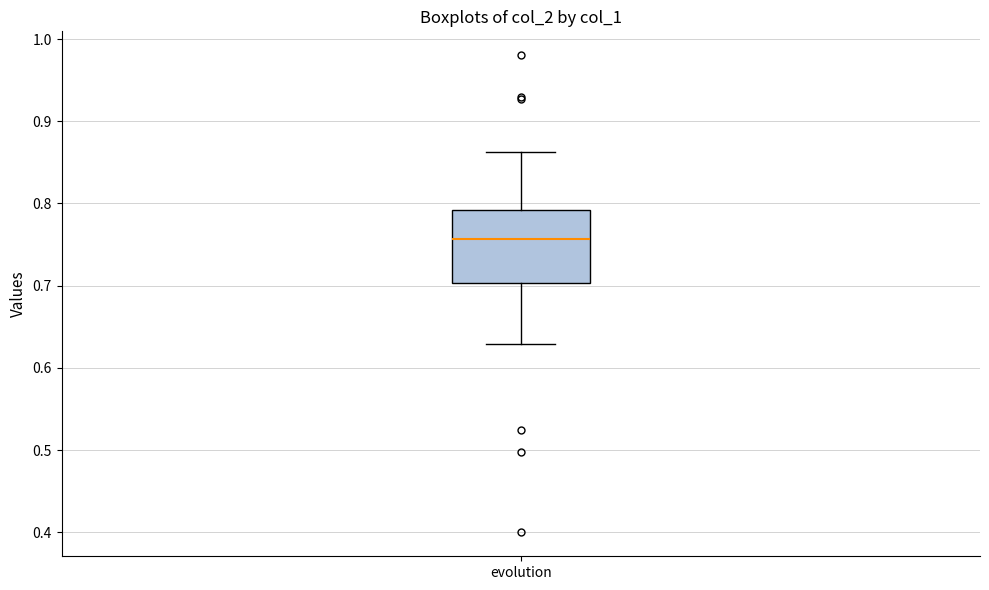

Transcribe this box plot: give where the median line is, the range the box spans, and where the two whiskers end, as read against the y-axis. The values are not printed on the chart, so give them approximately, as read against the axis.

median 0.76, box 0.70 to 0.79, whiskers 0.63 to 0.86